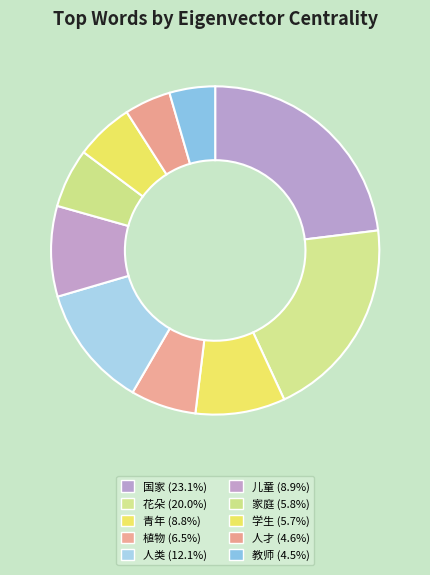

Count the number of slices in the pie.

10